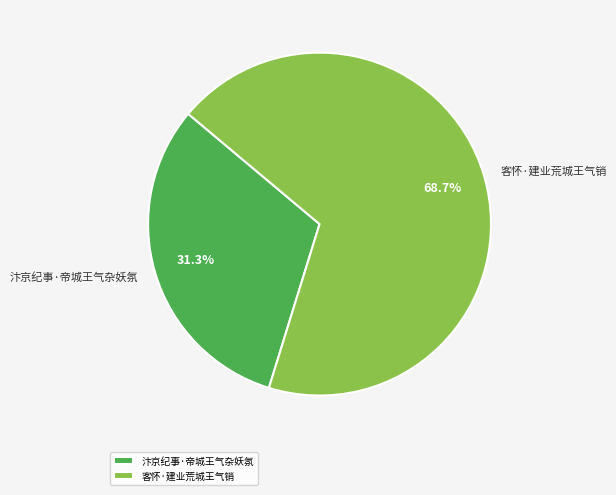

Is there any slice that represents more than half of the pie?

Yes